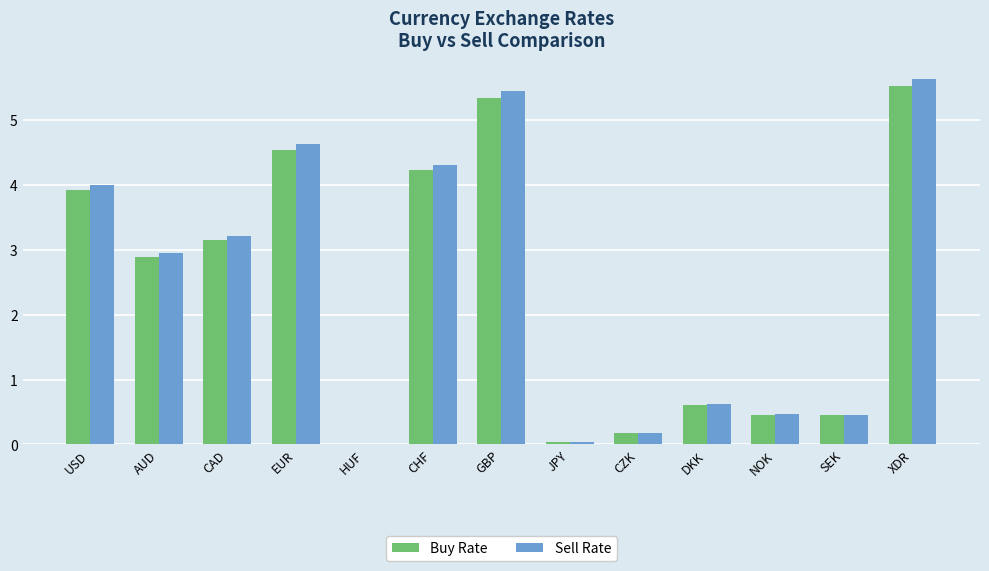

What is the sum of all Sell Rate values?

31.9